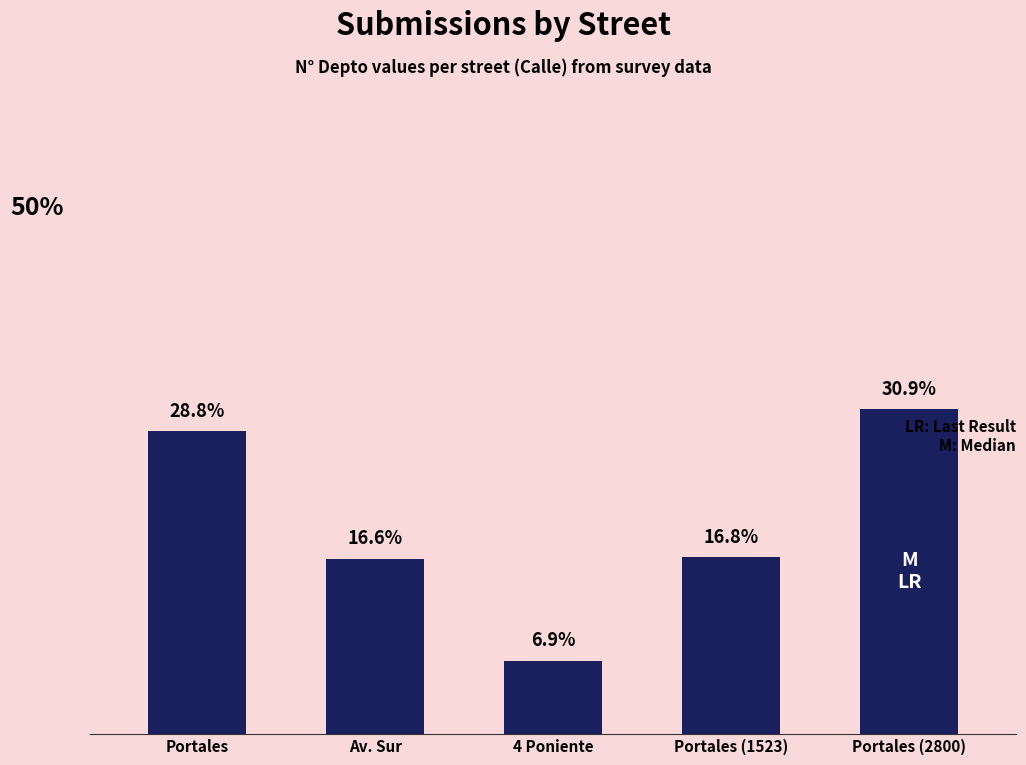

Which has a higher value, Av. Sur or Portales (1523)?

Portales (1523)